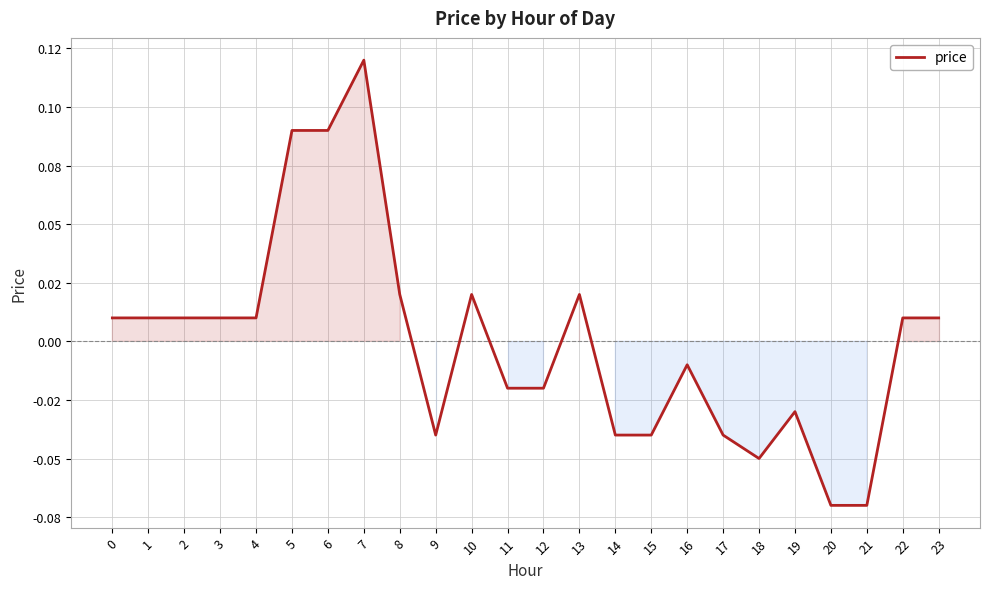

Does the chart have visible grid lines?

Yes